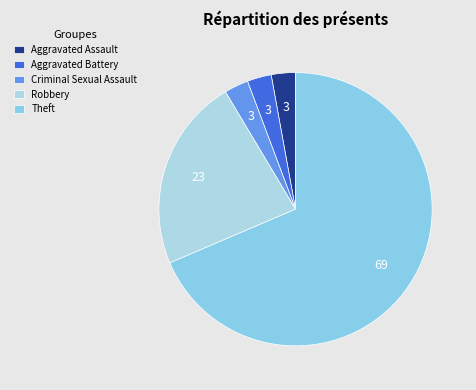

Rank the categories by value from lowest to highest.

Aggravated Assault, Aggravated Battery, Criminal Sexual Assault, Robbery, Theft